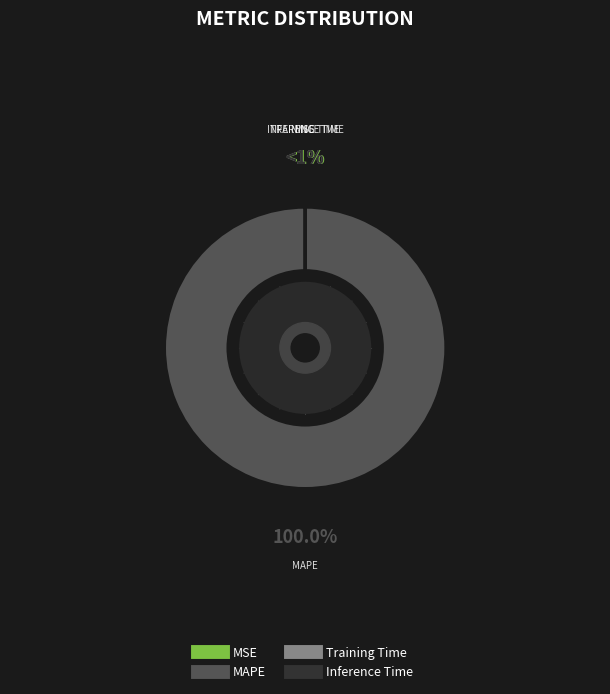

Count the number of slices in the pie.

4